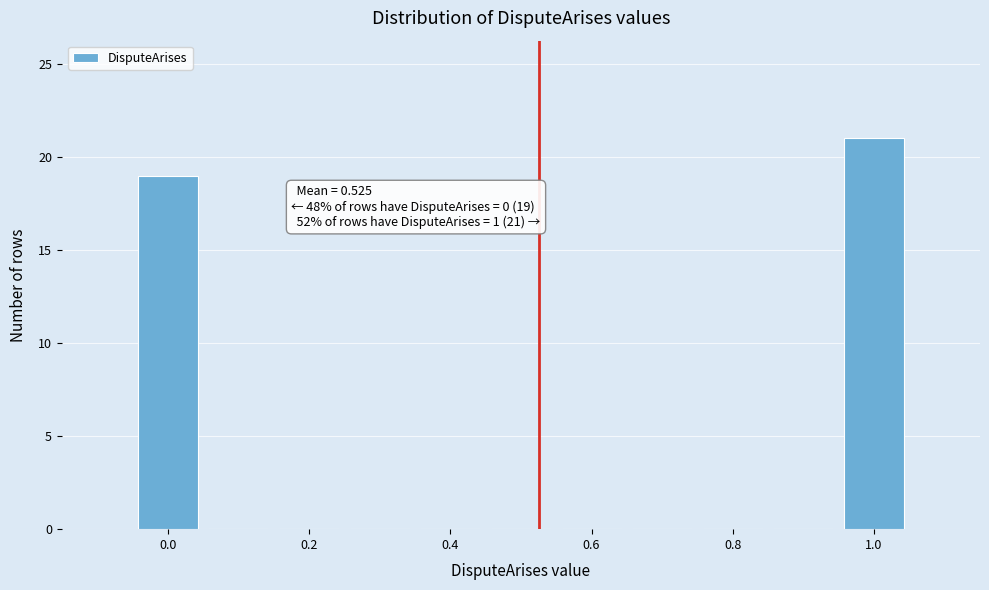

Over which range of the x-axis is the bar tallest?

0.95 to 1.05